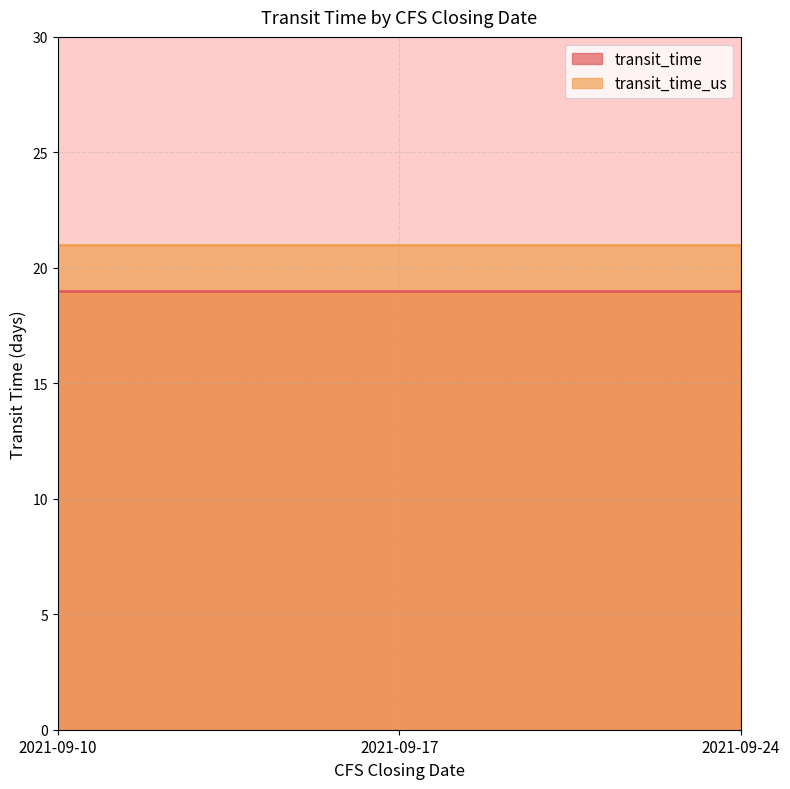

Is the value of transit_time_us at 2021-09-17 greater than the value of transit_time at 2021-09-10?

Yes